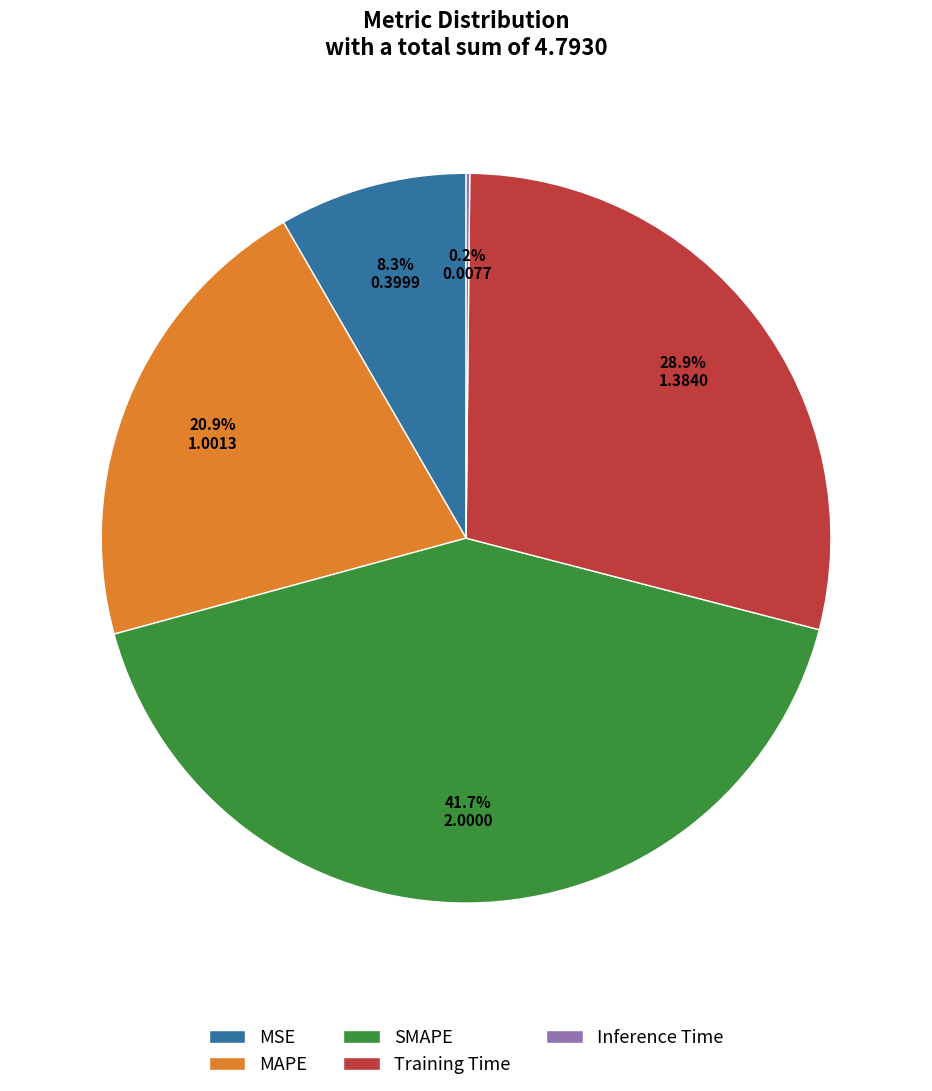

To the nearest percent, what is the average slice percentage?

20%